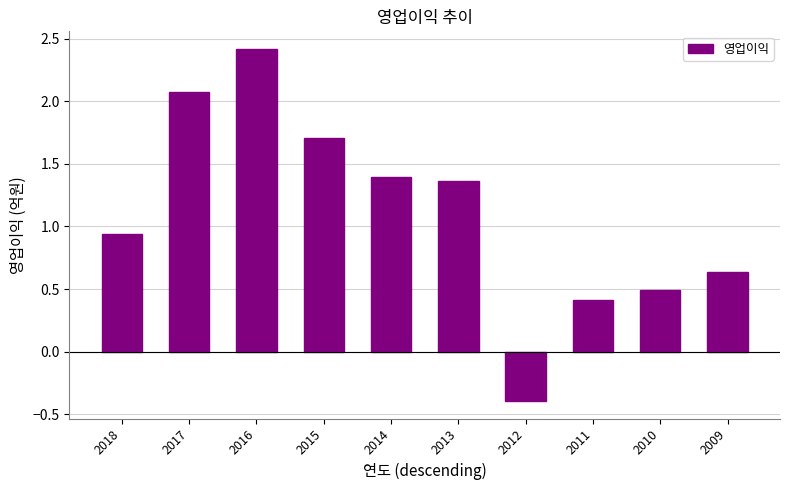

At which label is the value closest to 1?

2018